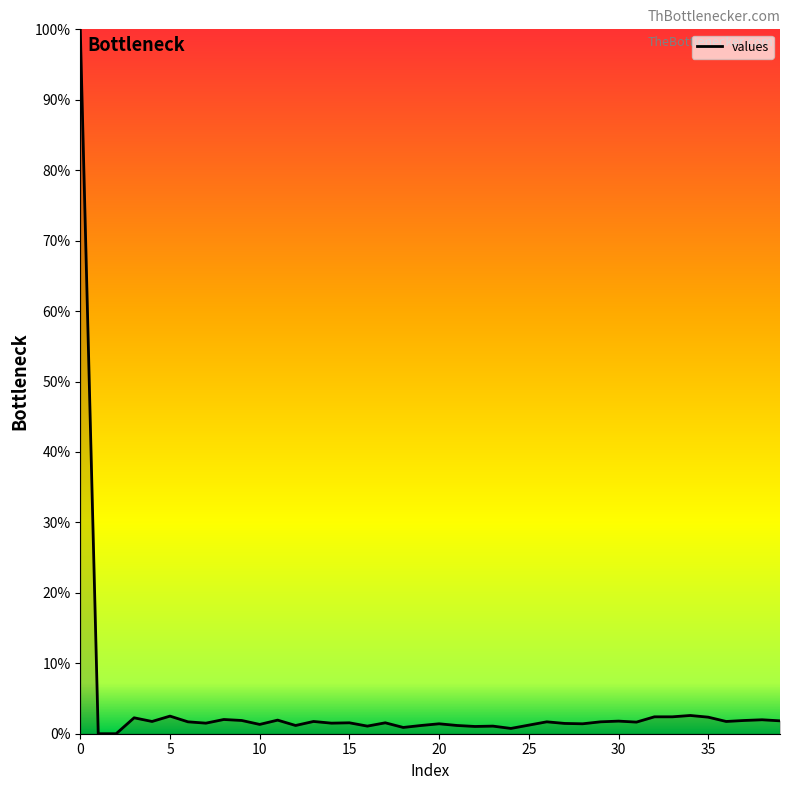

How many lines are shown in the chart?

1